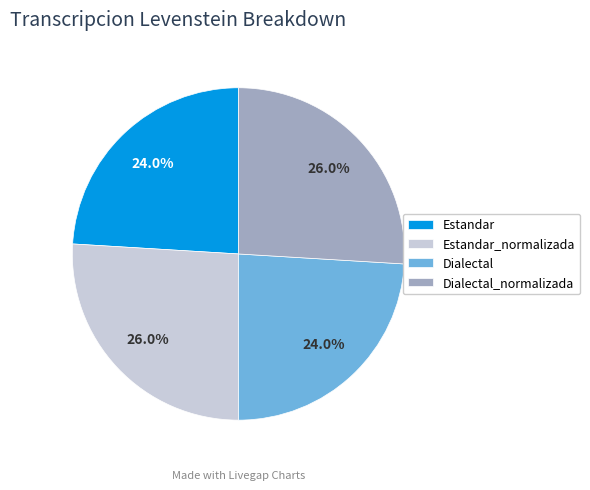

Count the number of slices in the pie.

4